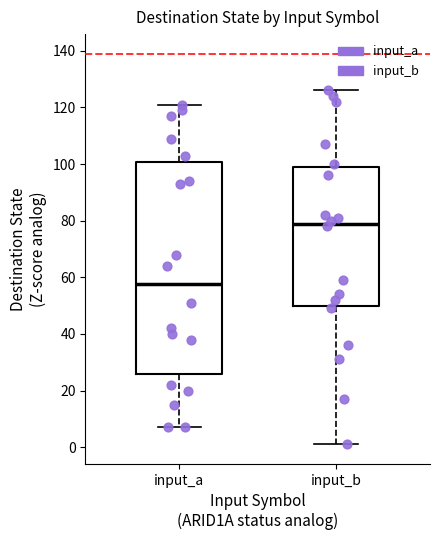

Reading left to right, read every box against the y-axis: the position of its median line, the range the box covers, and the ends of its whiskers. The values are not printed on the chart, so give them approximately, as read against the axis.

input_a: median 58, box 26 to 100, whiskers 8 to 122
input_b: median 80, box 50 to 100, whiskers 2 to 126